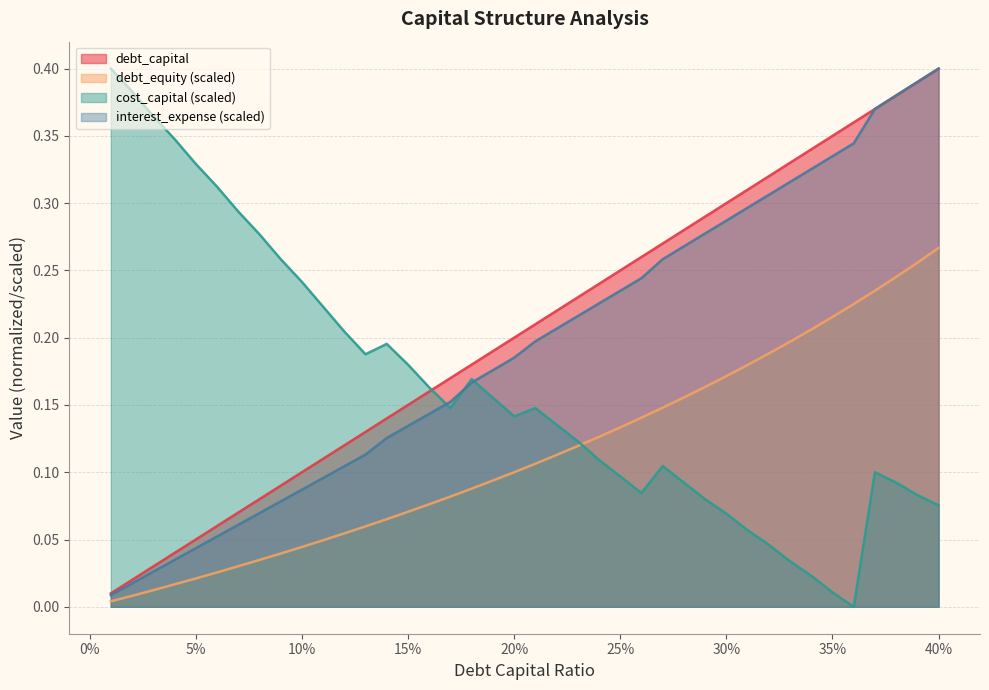

What is the difference between the maximum and minimum values in the cost_capital series?

0.4